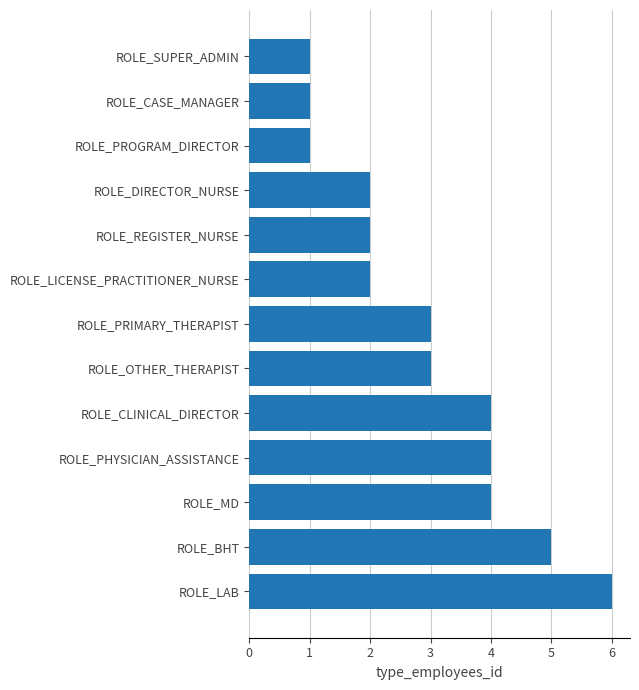

Reading bottom to top, transcribe all the data shown in this chart.

ROLE_LAB=6	ROLE_BHT=5	ROLE_MD=4	ROLE_PHYSICIAN_ASSISTANCE=4	ROLE_CLINICAL_DIRECTOR=4	ROLE_OTHER_THERAPIST=3	ROLE_PRIMARY_THERAPIST=3	ROLE_LICENSE_PRACTITIONER_NURSE=2	ROLE_REGISTER_NURSE=2	ROLE_DIRECTOR_NURSE=2	ROLE_PROGRAM_DIRECTOR=1	ROLE_CASE_MANAGER=1	ROLE_SUPER_ADMIN=1